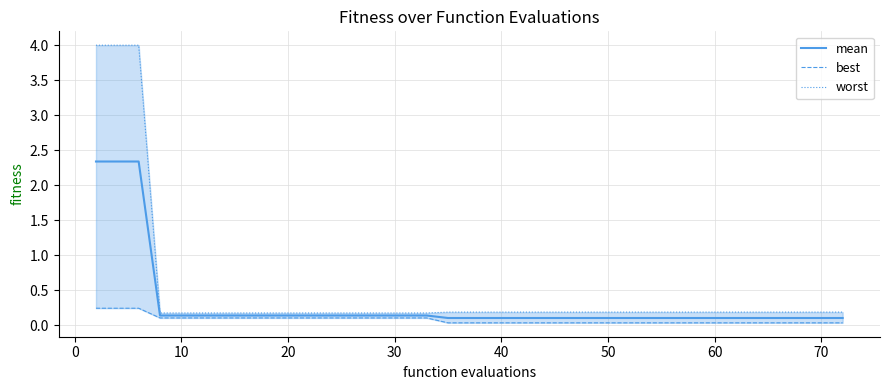

Which category has the lowest value in the worst series?

20